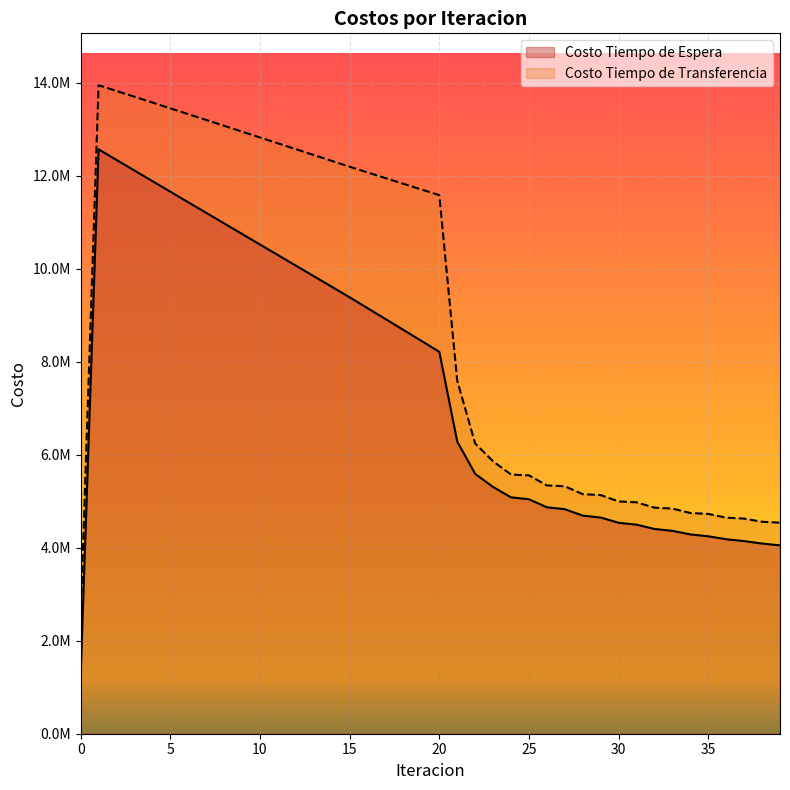

True or false: Costo Tiempo de Transferencia and Costo Tiempo de Espera intersect in this chart.

False